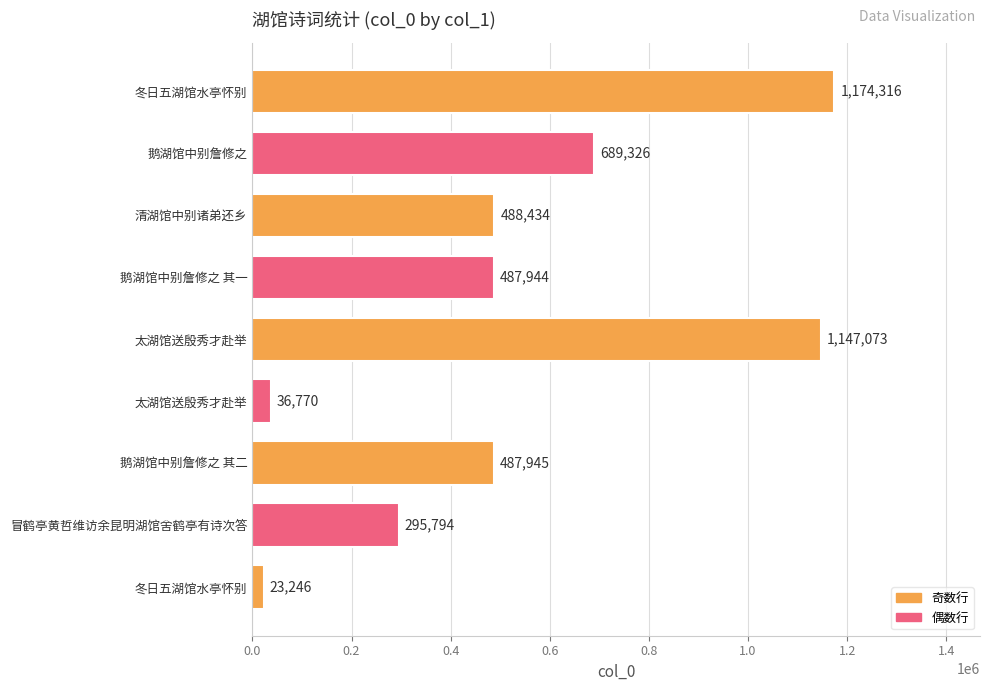

How many bars are there in total?

9